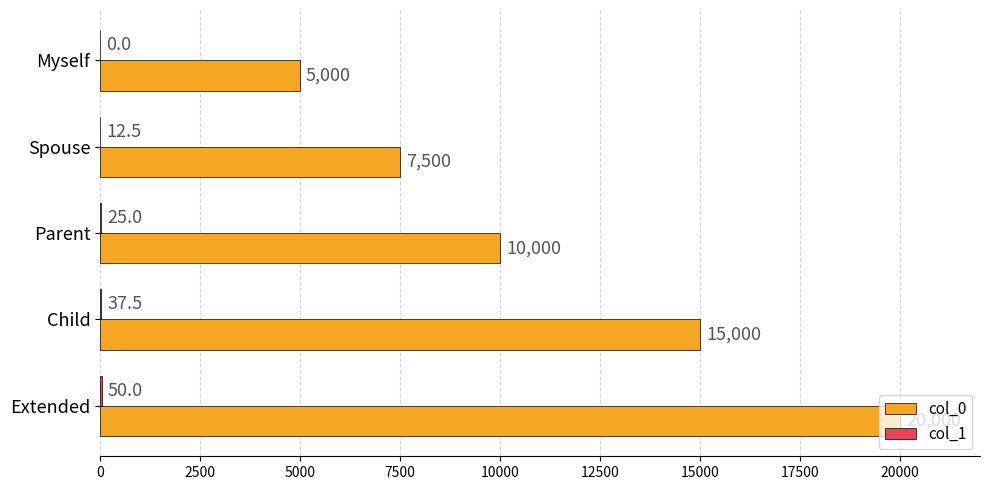

Is it true that col_0 equals 7693.4 at Extended?

False